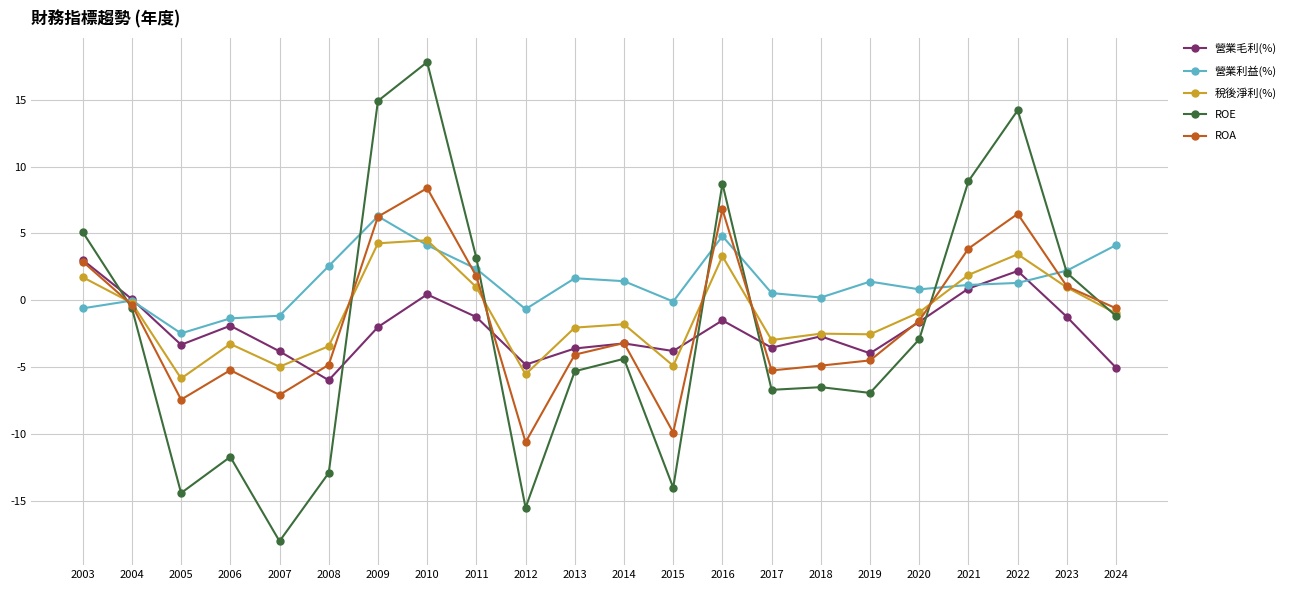

Between which two adjacent categories do ROE and 稅後淨利(%) first intersect?

2003 and 2004